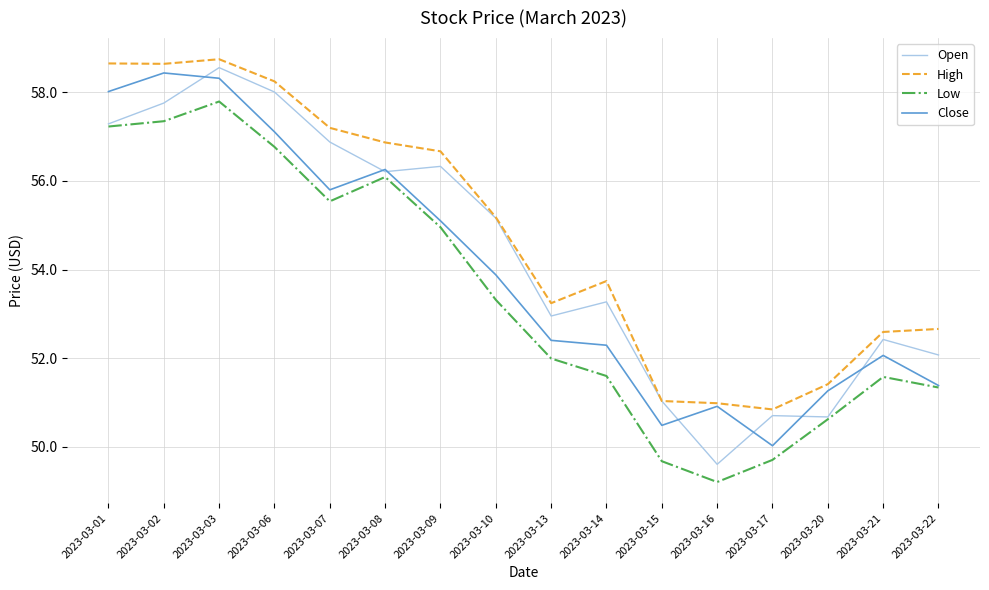

How many lines are shown in the chart?

4